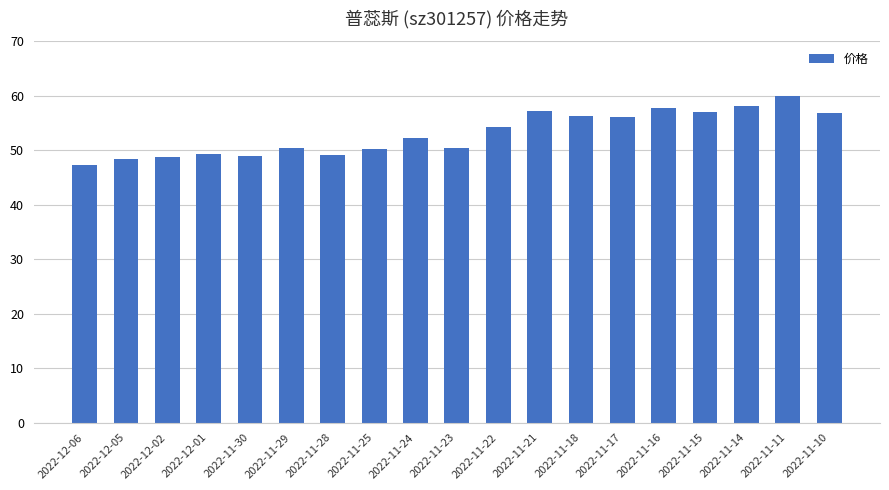

The value at 2022-11-10 is 18.3. True or false?

False